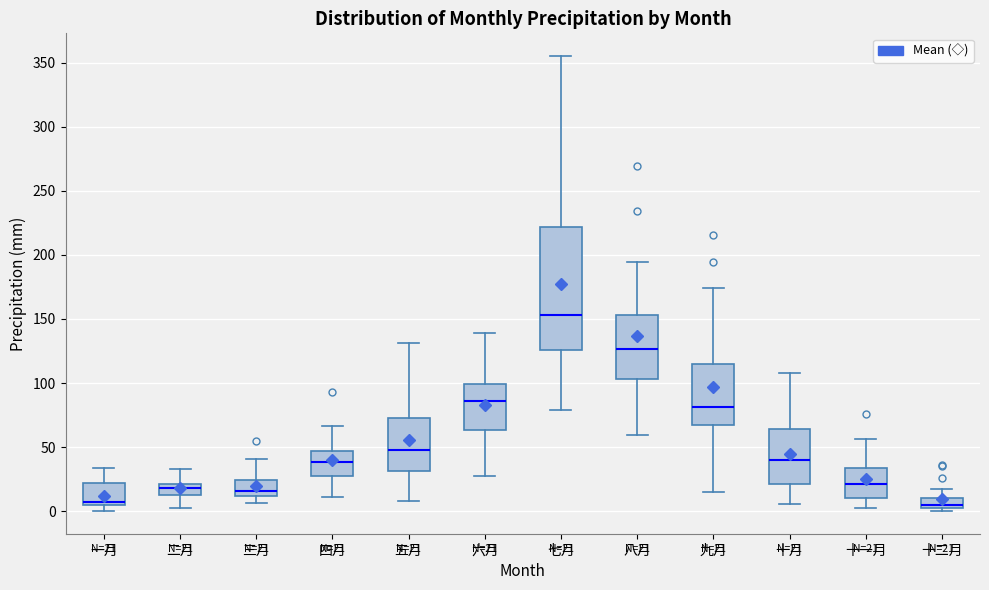

Comparing the boxes themselves (not the whiskers), which one is the tallest?

七月